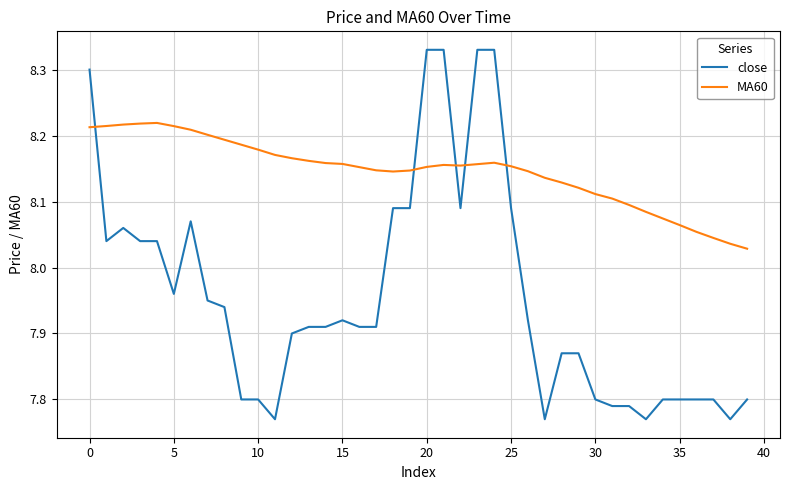

How many times do close and MA60 cross each other?

5